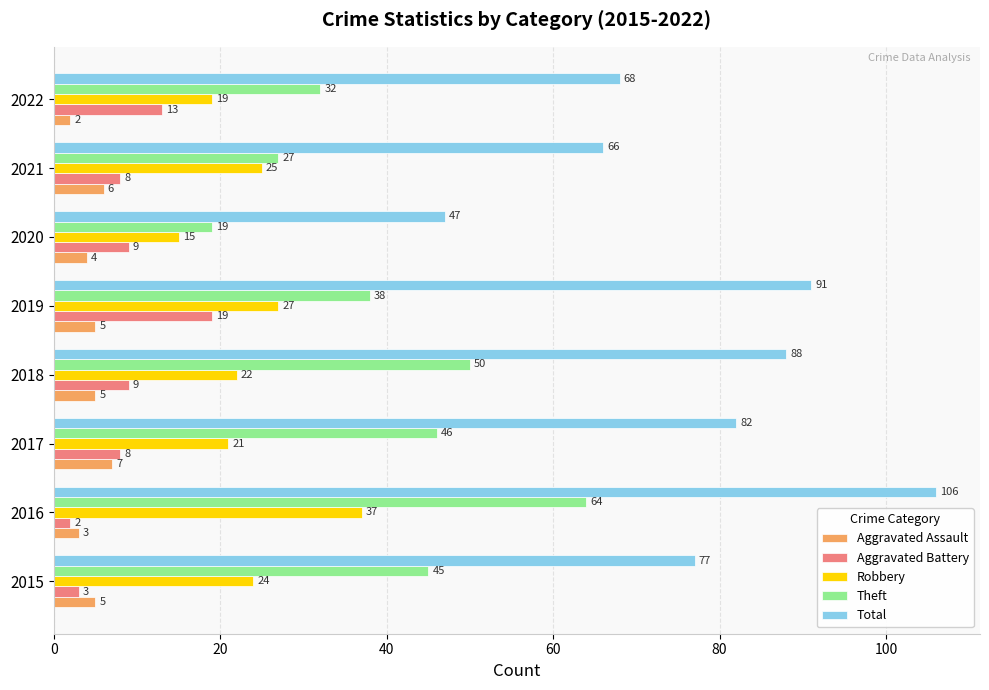

What value does the Total series have at 2018, to the nearest 10?

90